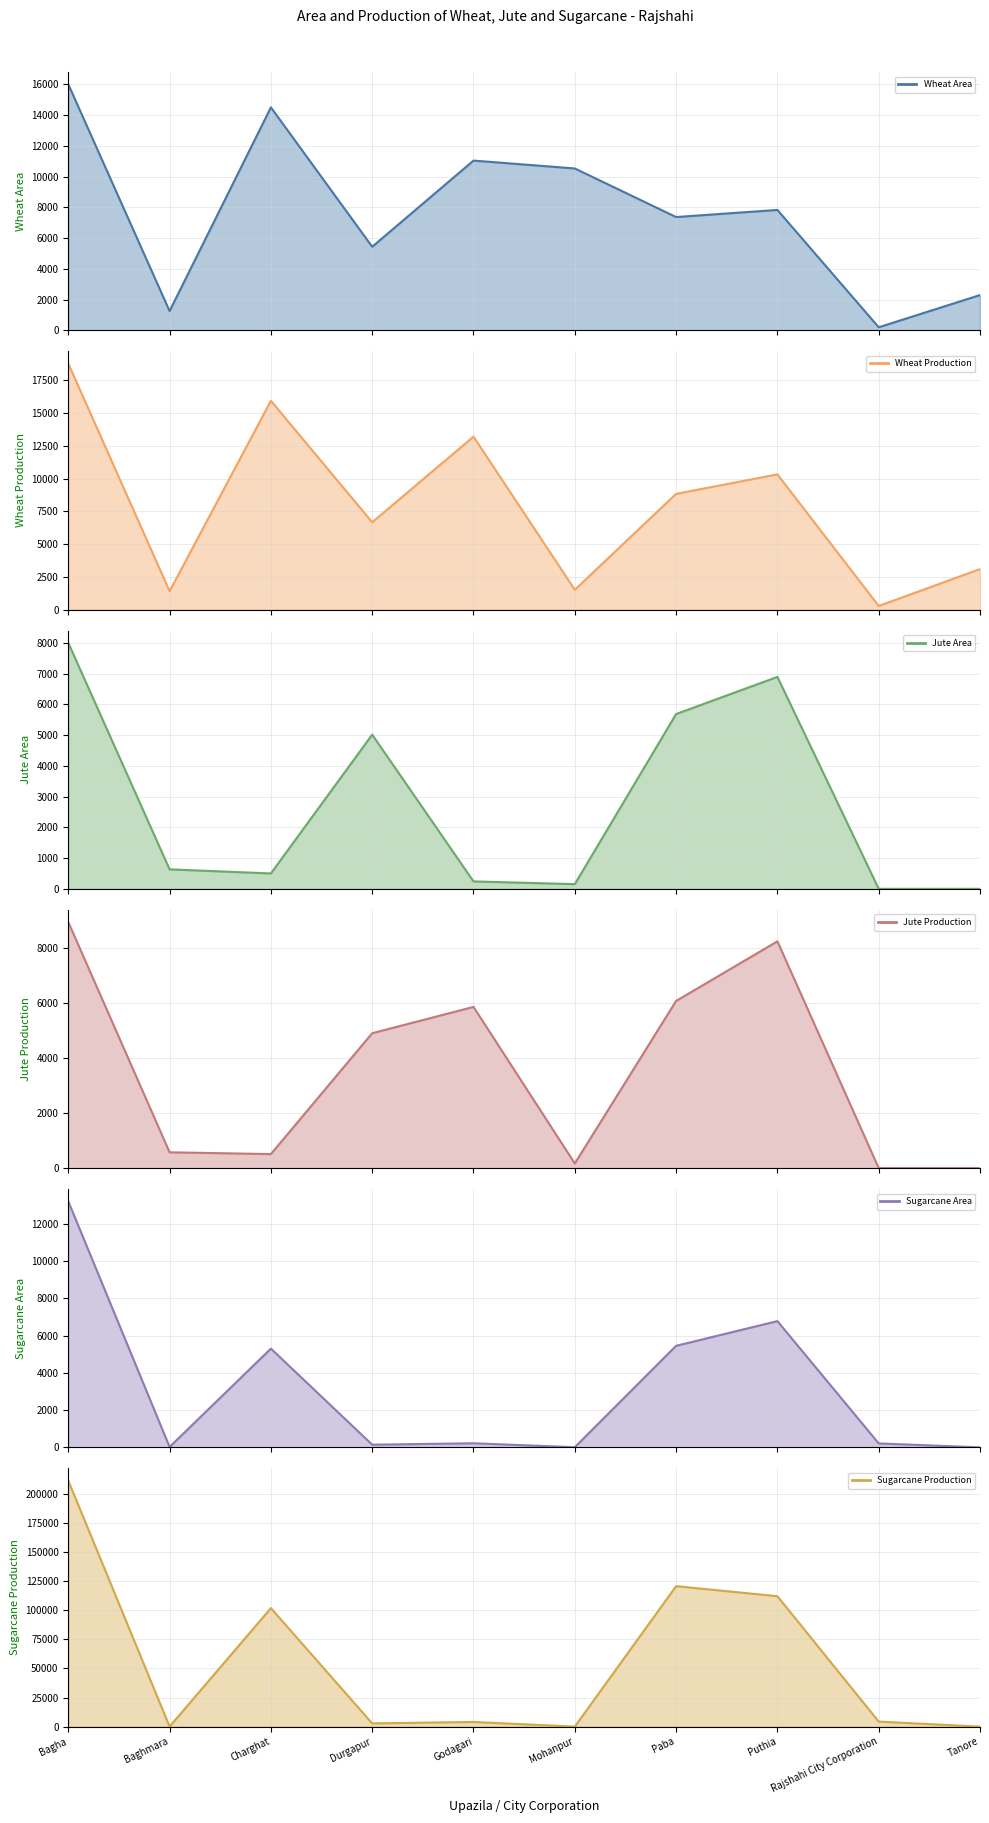

What is the label of the 7th point from the left?

Paba